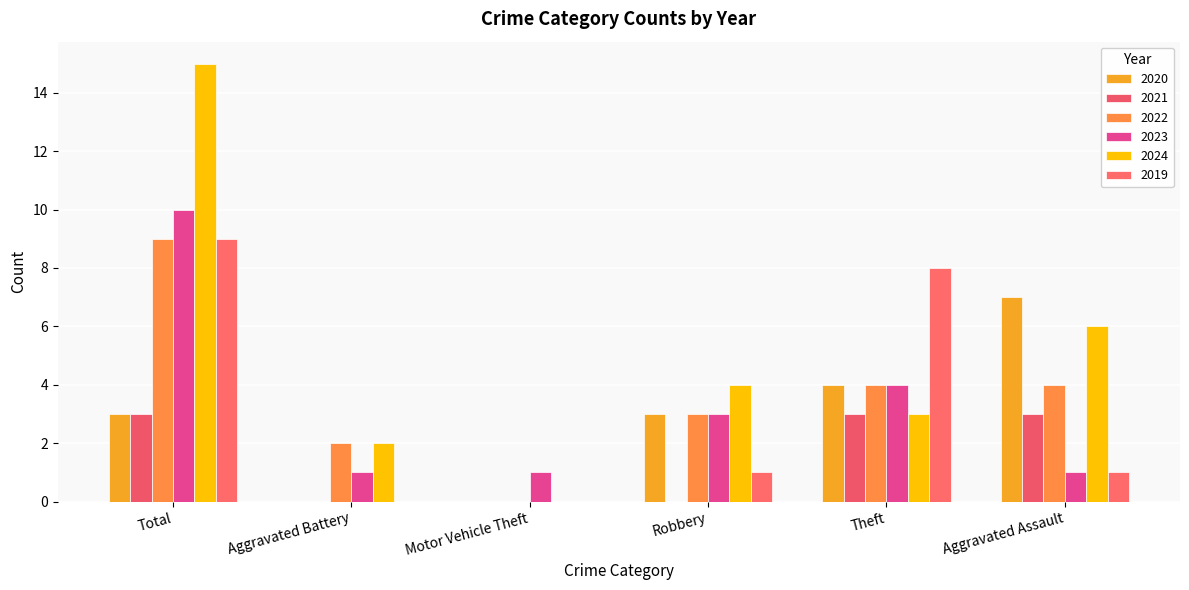

Does the chart contain stacked bars?

No